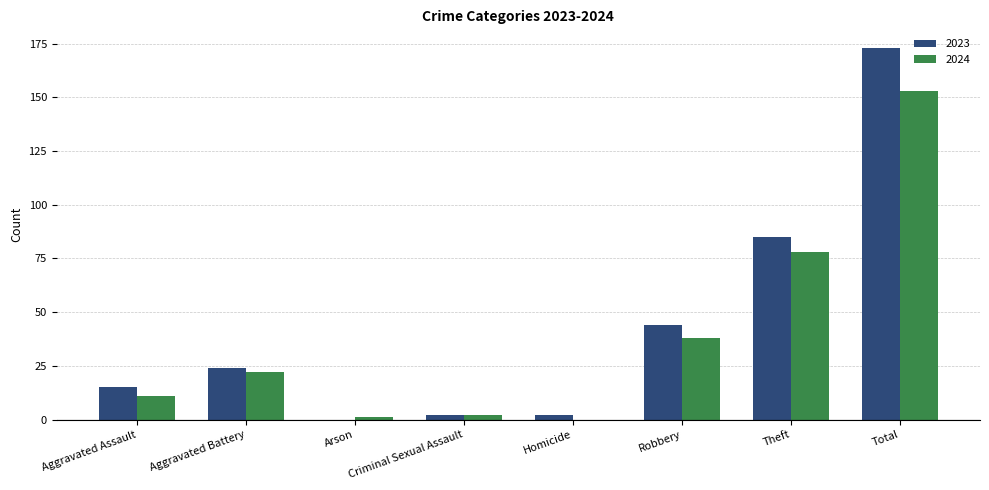

Is it true that 2023 equals 116 at Arson?

False